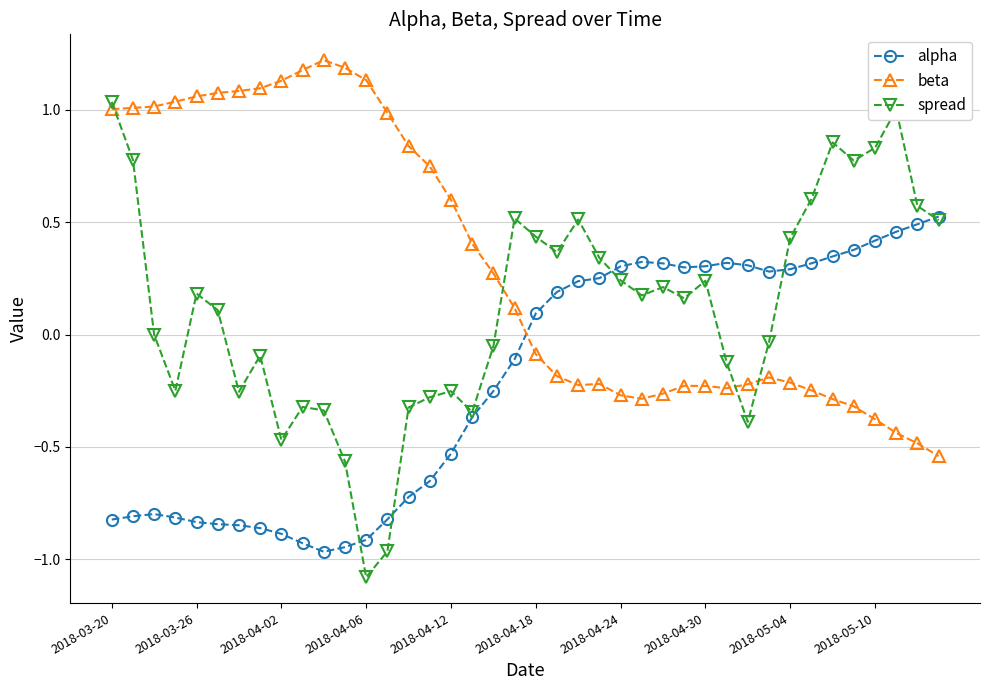

Count the number of categories in the chart.

40